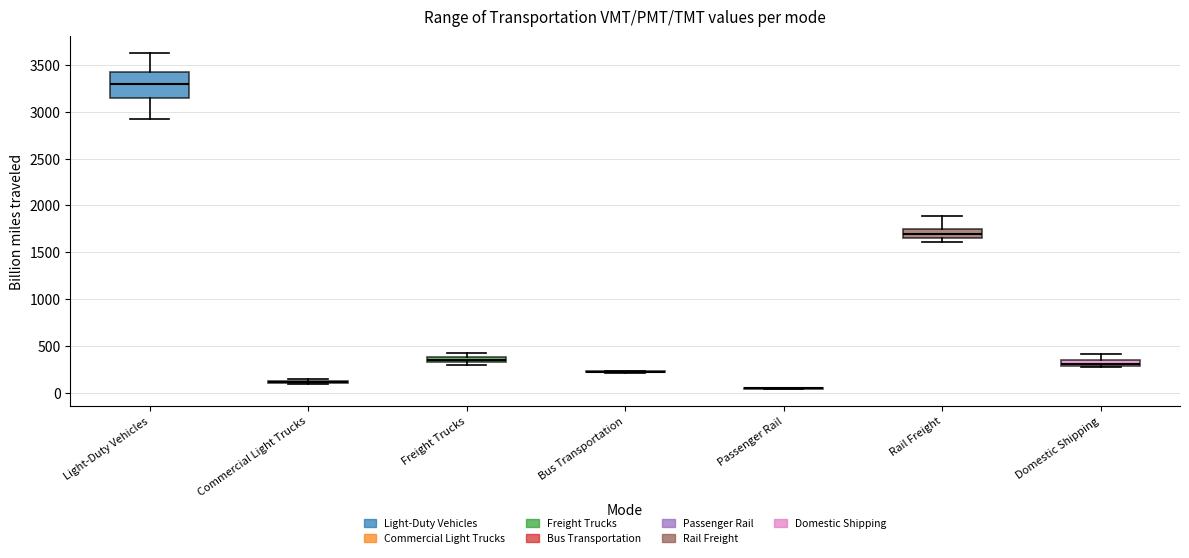

Comparing the boxes themselves (not the whiskers), which one is the tallest?

Light-Duty Vehicles